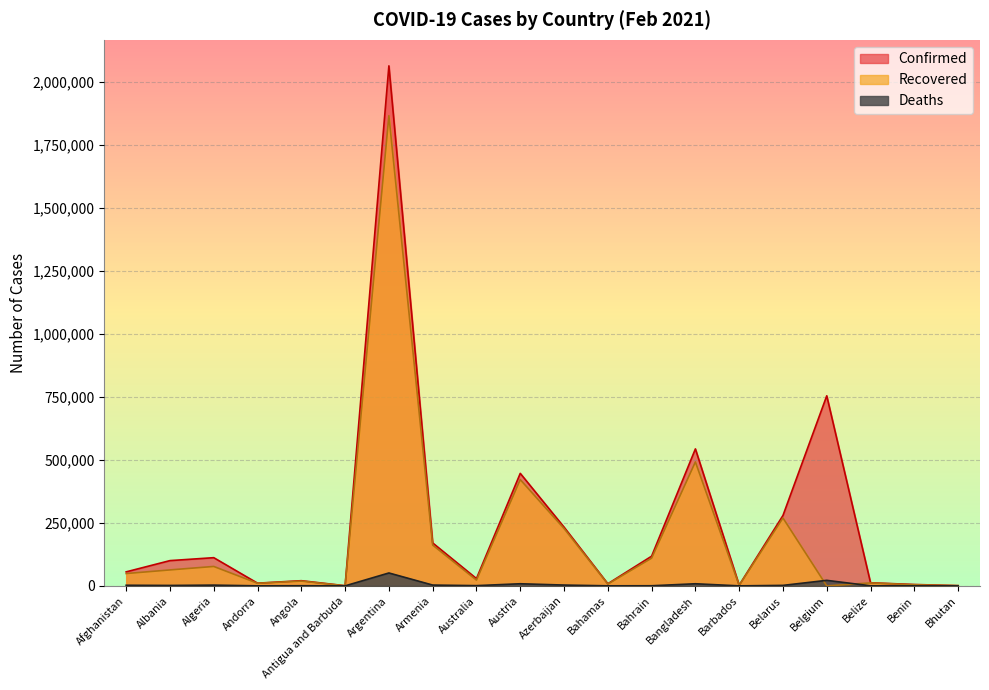

Which has a higher value, Australia or Azerbaijan?

Azerbaijan